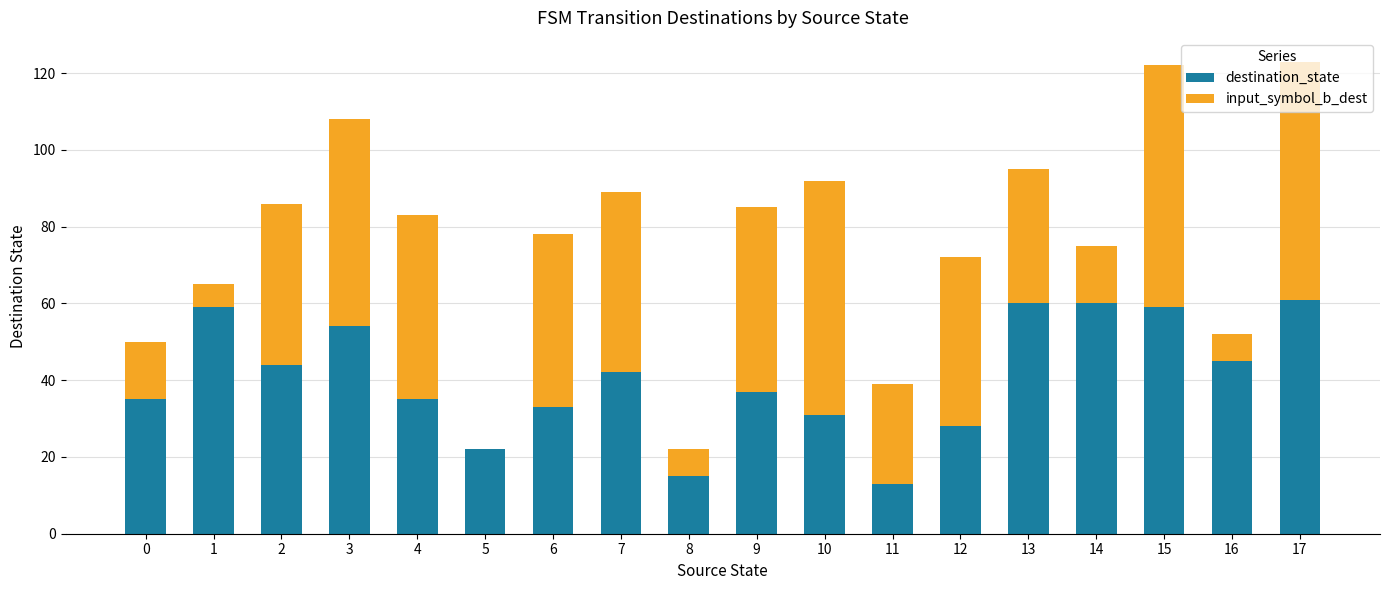

What is the highest value of the destination_state series?

61